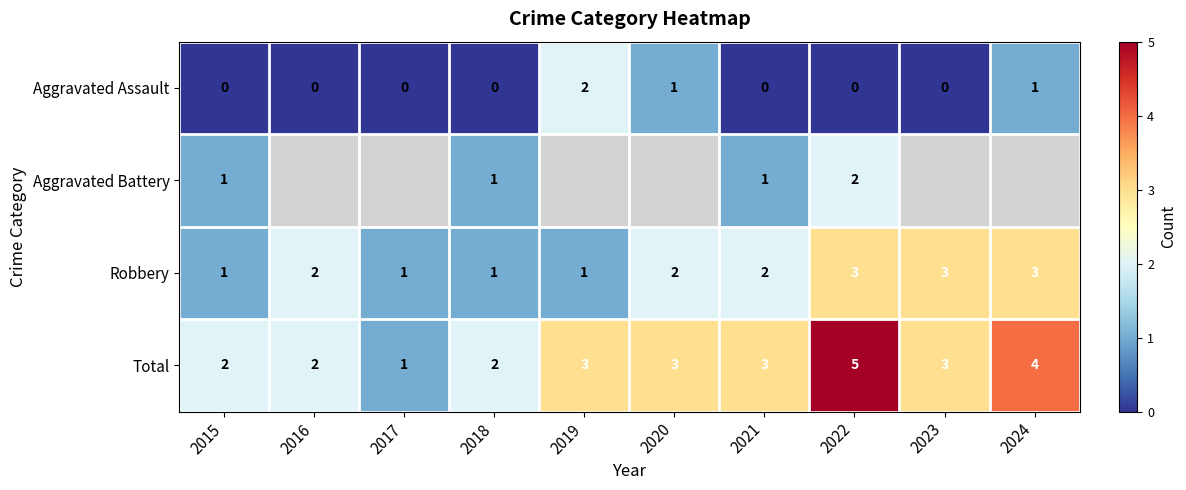

Rank the series at 2021 from highest to lowest value.

Total, Robbery, Aggravated Battery, Aggravated Assault